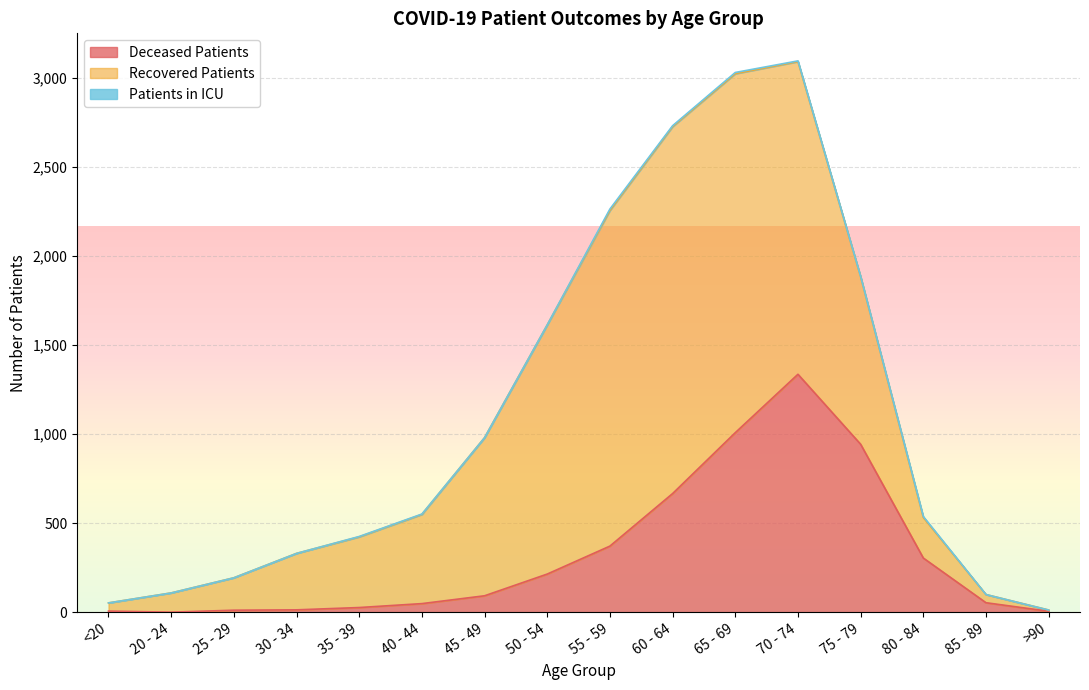

What is the total value across all series at 70 - 74?

3096